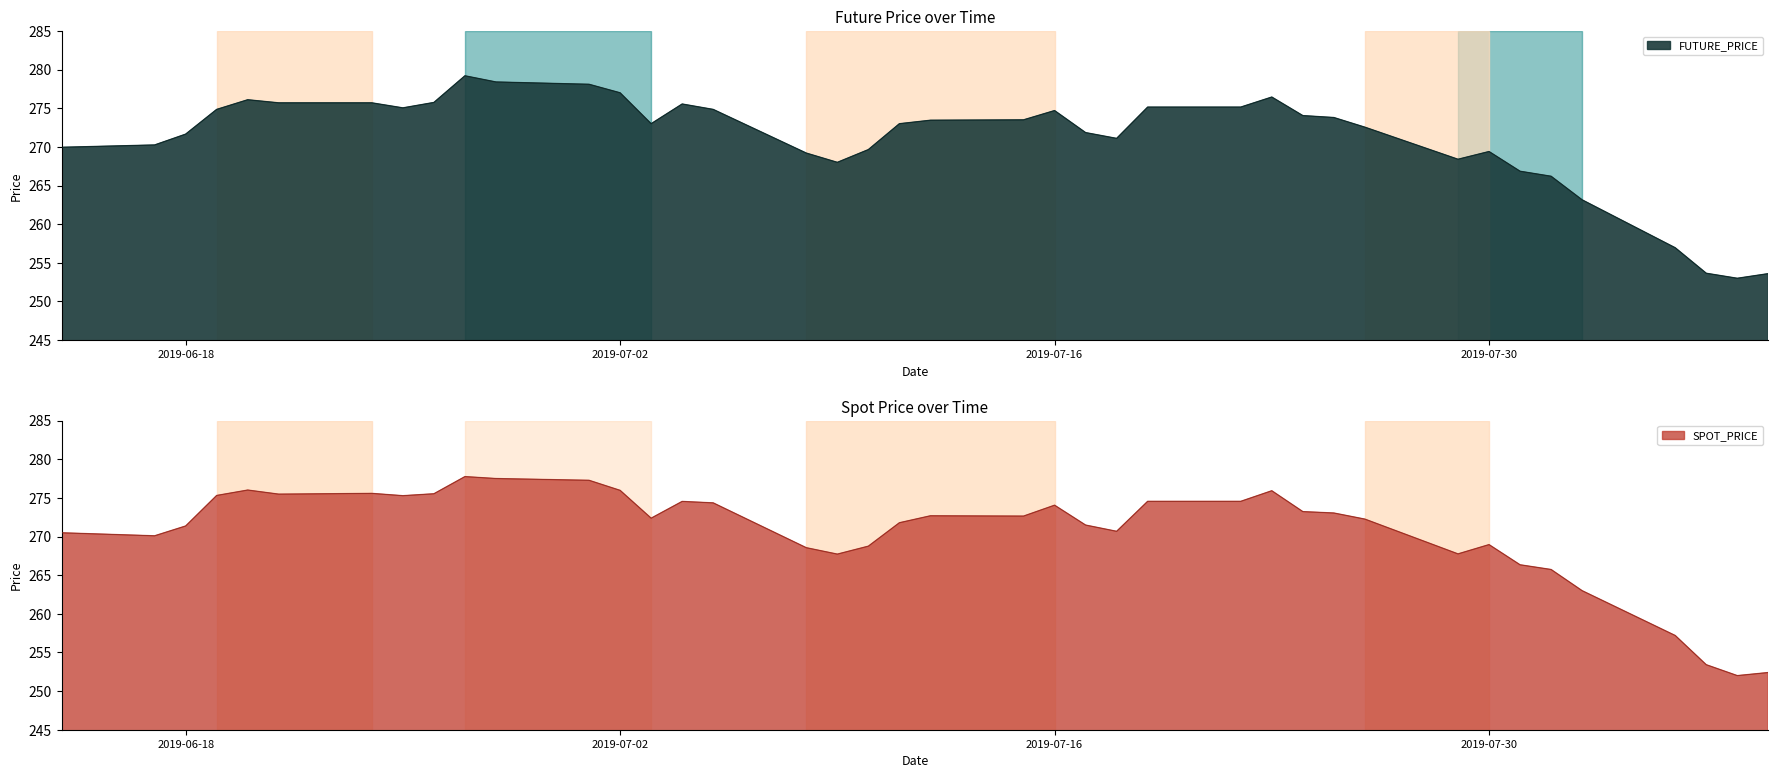

Where is FUTURE_PRICE nearest to the value 266?

2019-08-01